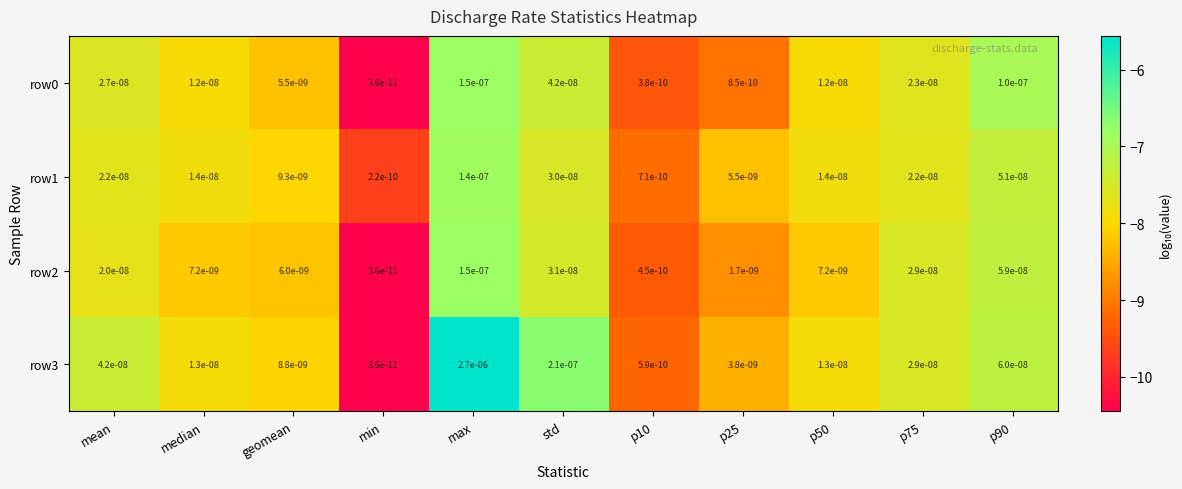

Is it true that row2 equals 0.0 at mean?

True